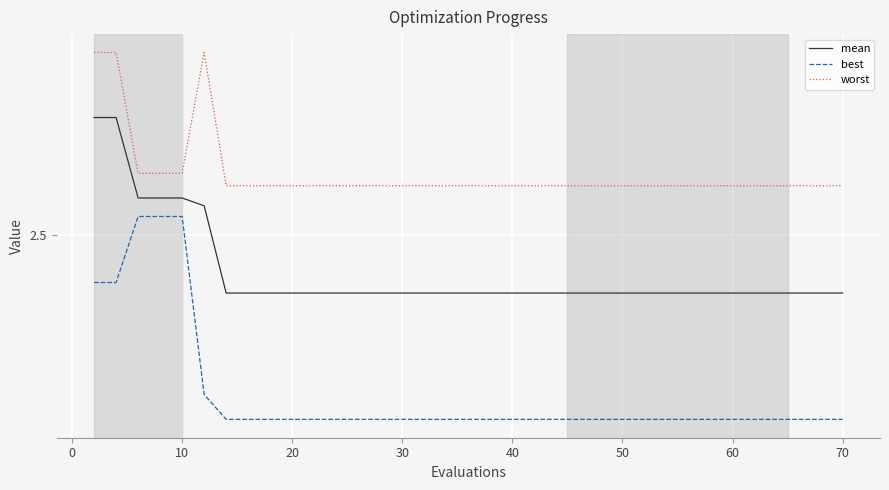

Is this an area chart (filled region under the line)?

No